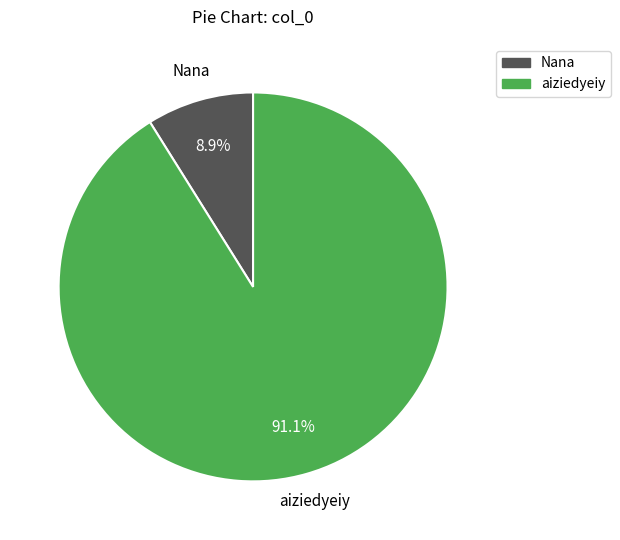

Is there any slice that represents more than half of the pie?

Yes